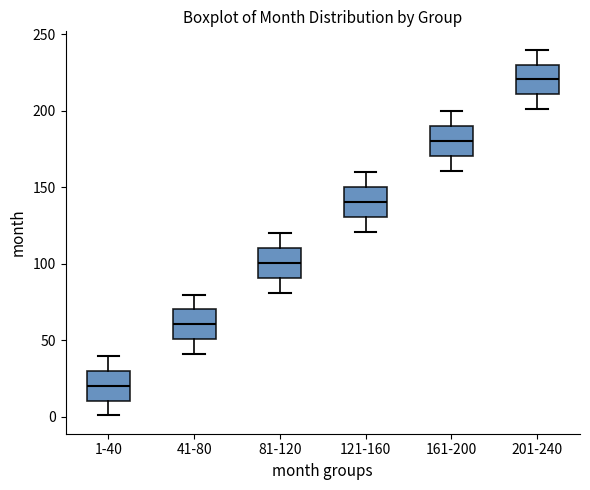

Reading left to right, transcribe this box plot: for each box, give where its median line is, the range the box spans, and where its two whiskers end, as read against the y-axis. The values are not printed on the chart, so give them approximately, as read against the axis.

1-40: median 20, box 10 to 30, whiskers 0 to 40
41-80: median 60, box 50 to 70, whiskers 40 to 80
81-120: median 100, box 90 to 110, whiskers 80 to 120
121-160: median 140, box 130 to 150, whiskers 120 to 160
161-200: median 180, box 170 to 190, whiskers 160 to 200
201-240: median 220, box 210 to 230, whiskers 200 to 240